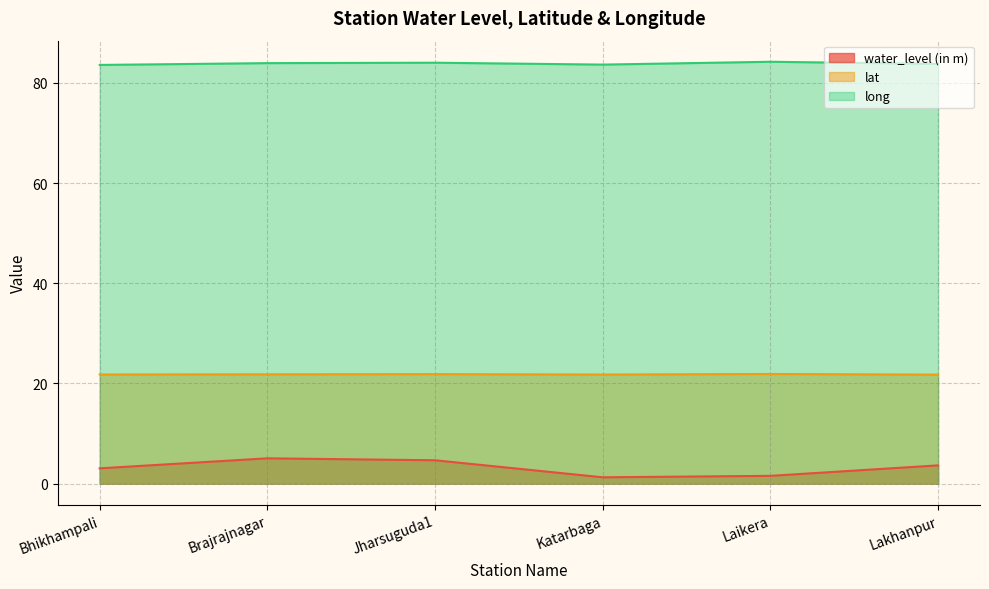

Does the chart display data point markers on the line(s)?

No